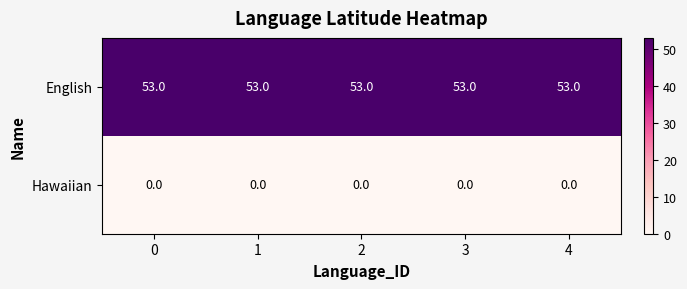

Rank the series at 4 from highest to lowest value.

English, Hawaiian